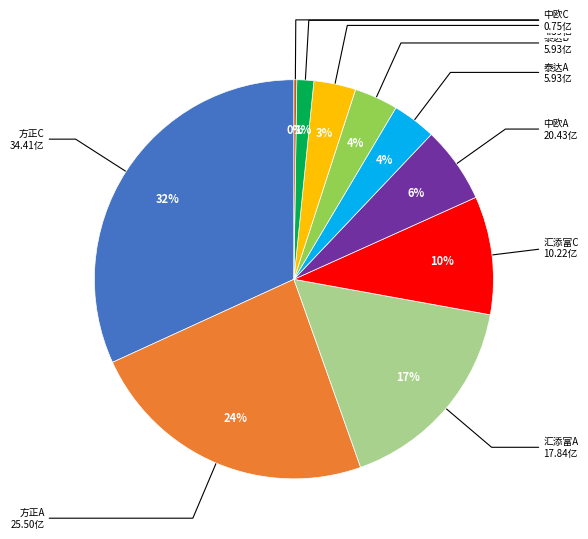

To the nearest percent, what is the average slice percentage?

10%